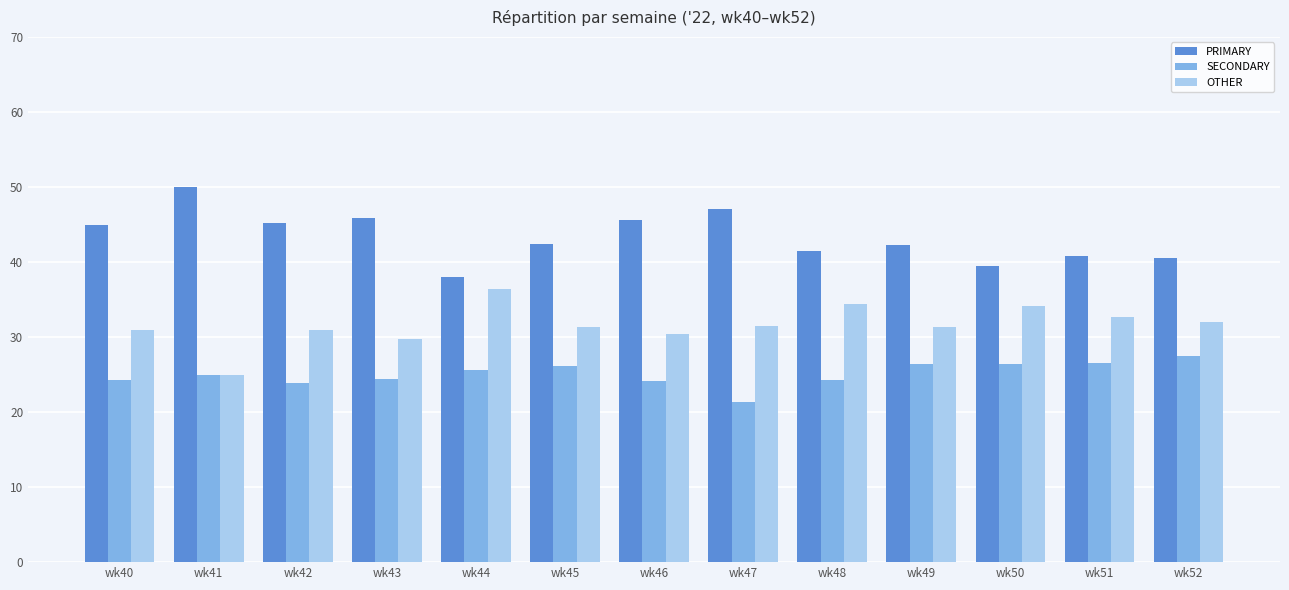

What is the minimum value for SECONDARY?

21.4